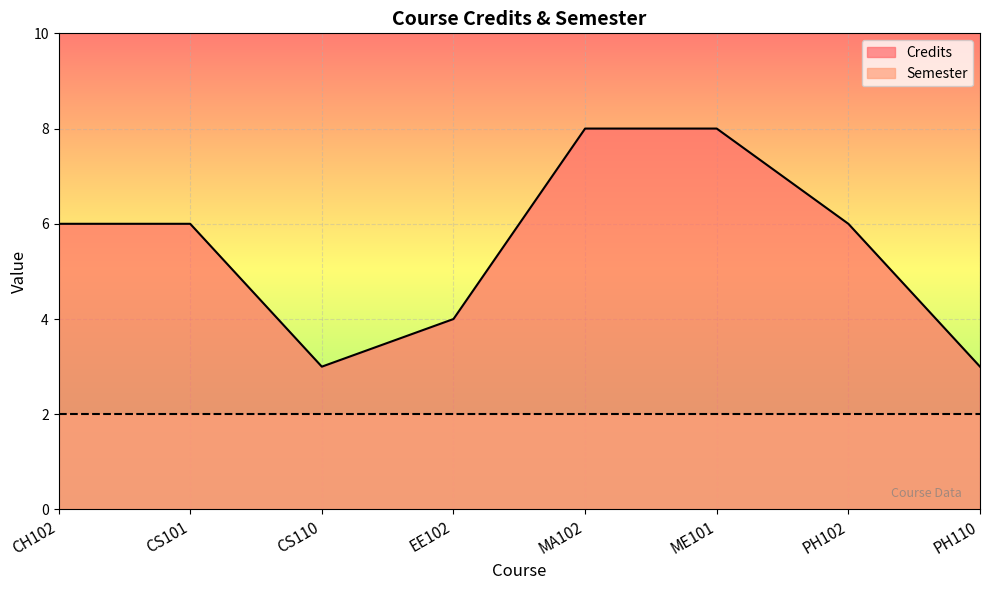

Does the chart display data point markers on the line(s)?

No